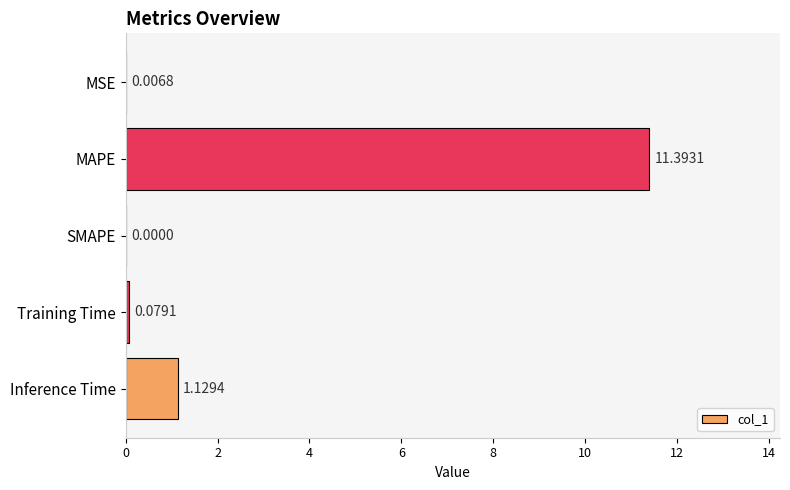

At which category does the chart reach its peak across all series?

MAPE